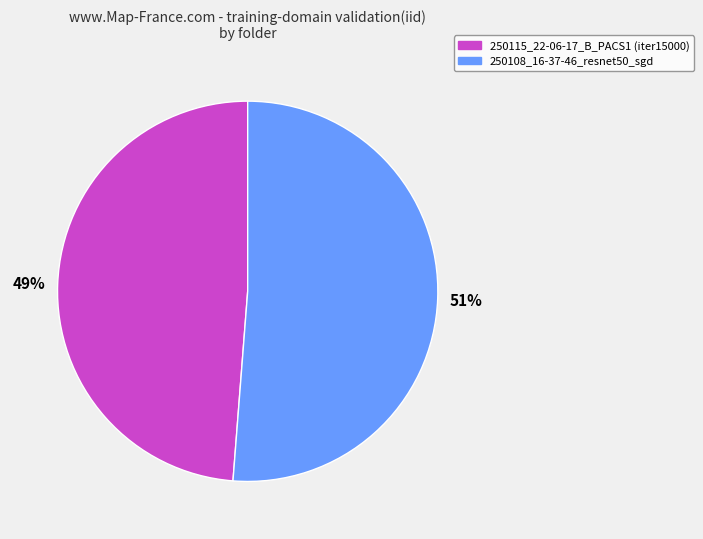

What percentage is the 250115_22-06-17_B_PACS1 (iter15000) slice, to the nearest percent?

49%